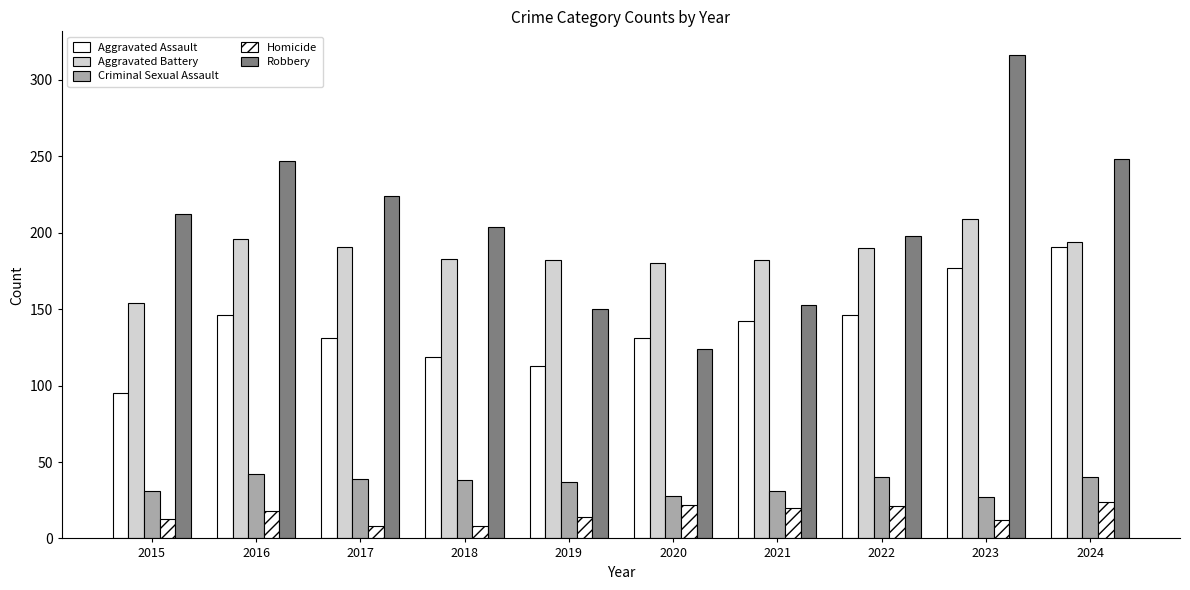

How many groups of bars are there?

10